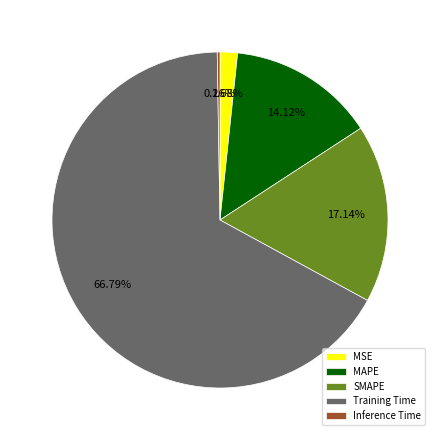

Combined, do SMAPE and MAPE account for over 50%?

No